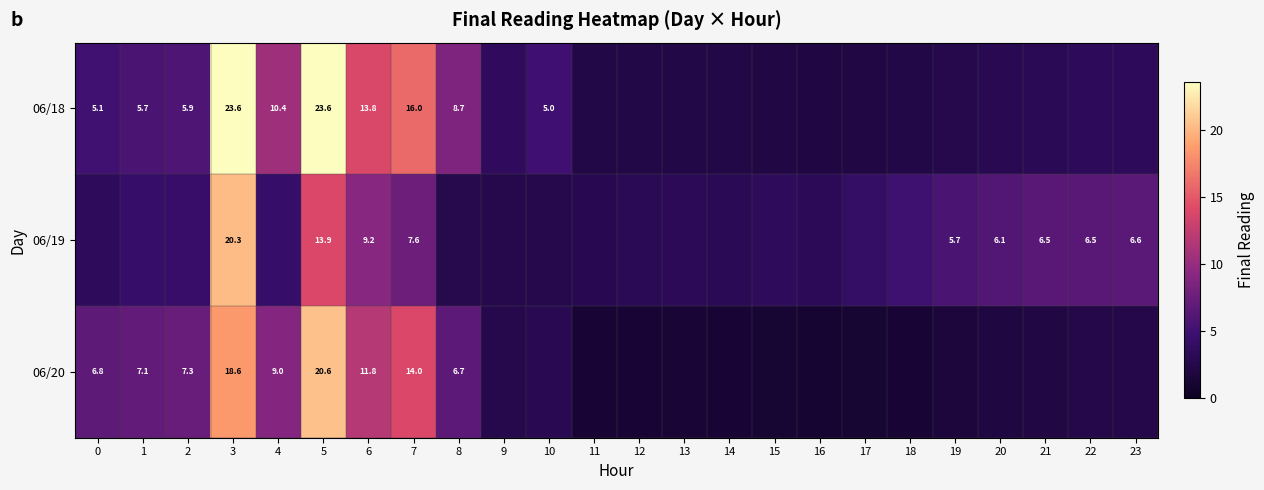

Rank the series at 8 from highest to lowest value.

row_0, row_2, row_1